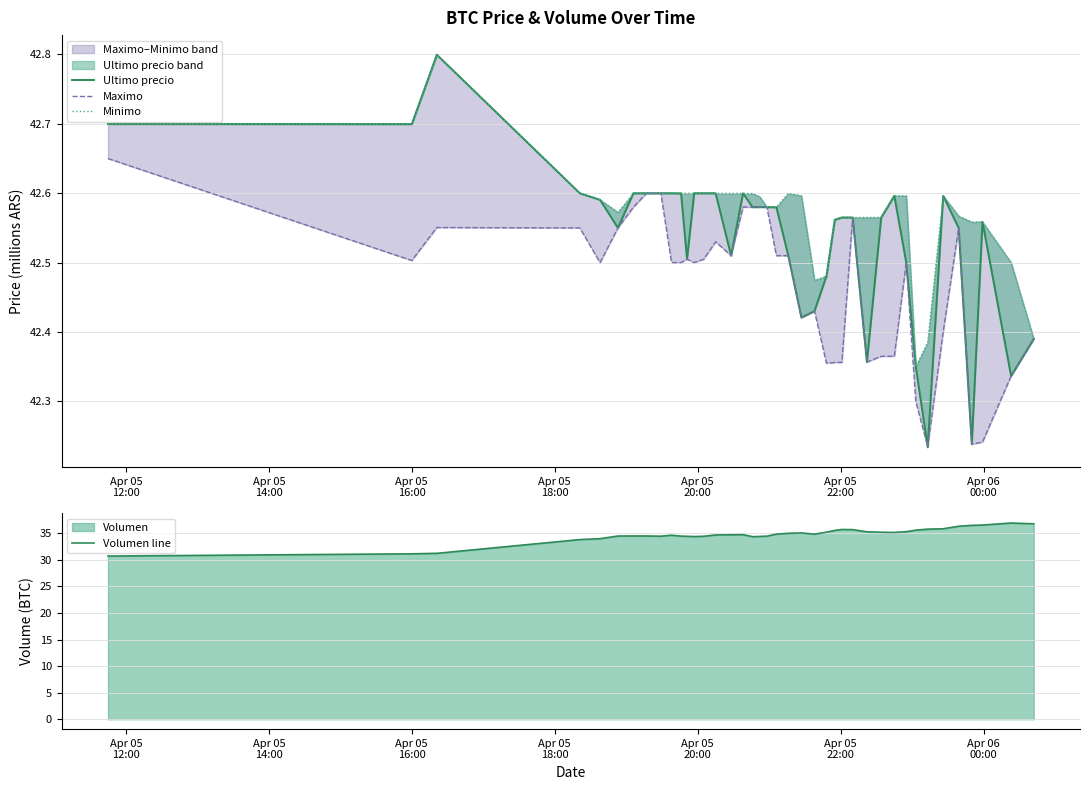

In Minimo, how many points are higher than both neighbors (excluding endpoints)?

7